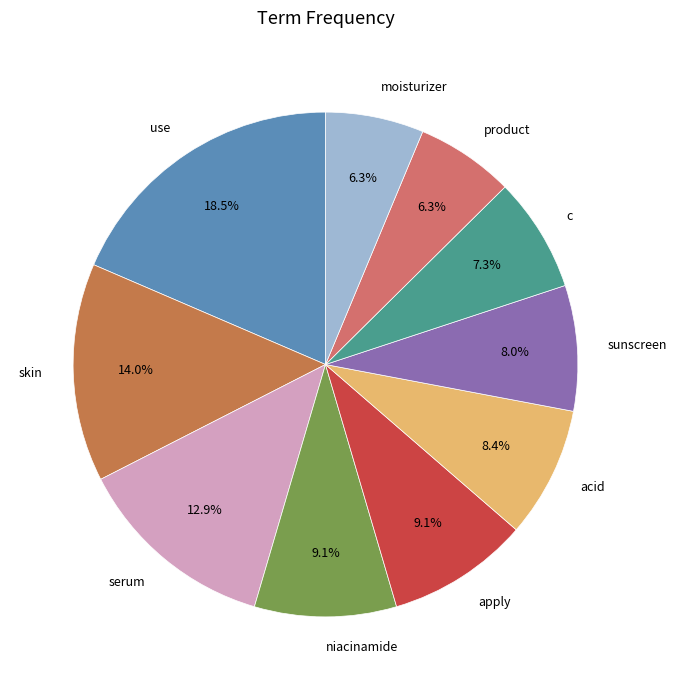

Which has a higher value, acid or skin?

skin